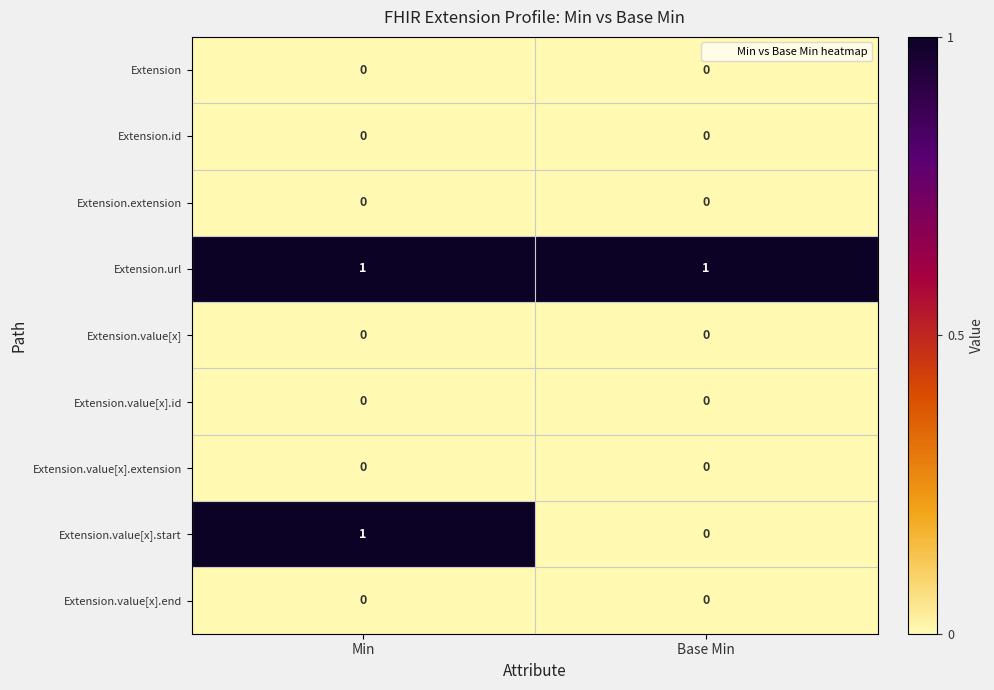

Is it true that Extension.url equals 1 at Base Min?

True